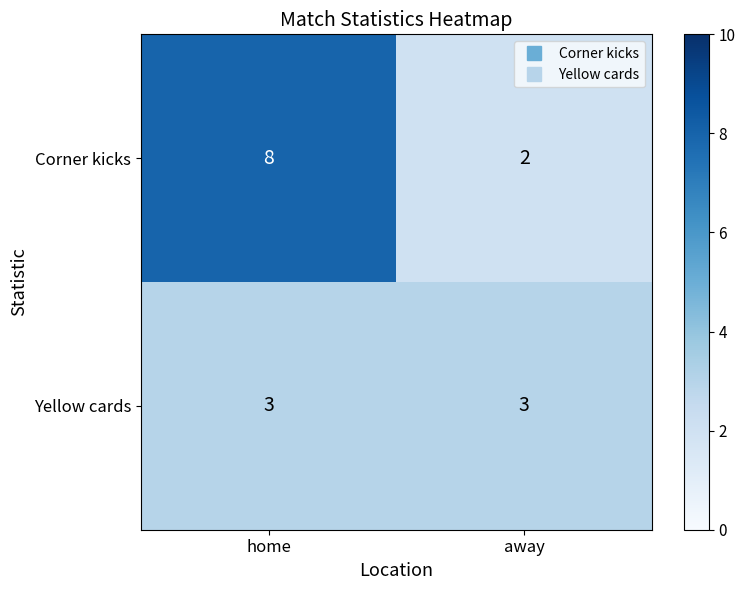

What value does the Yellow cards series have at home?

3